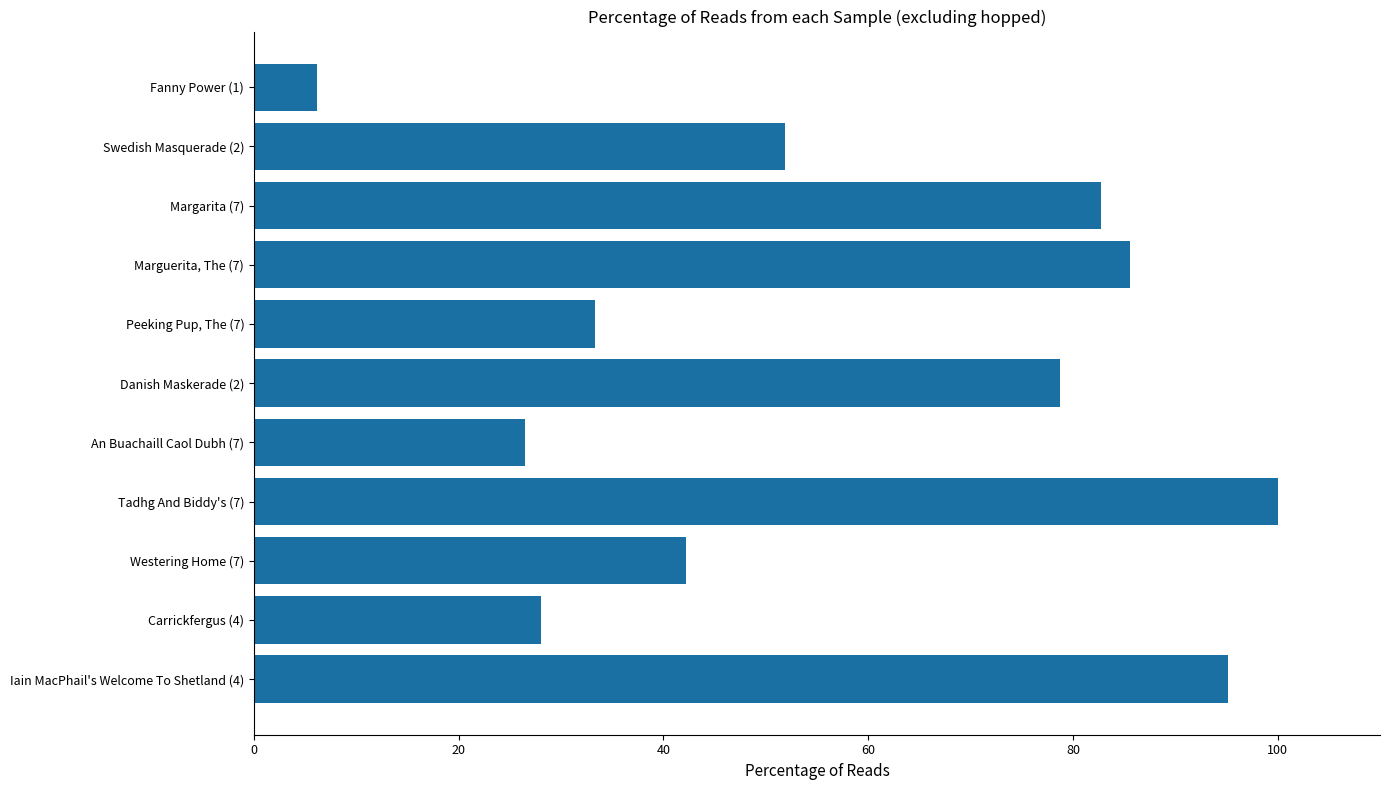

Are the bars grouped side by side (vs. stacked)?

No